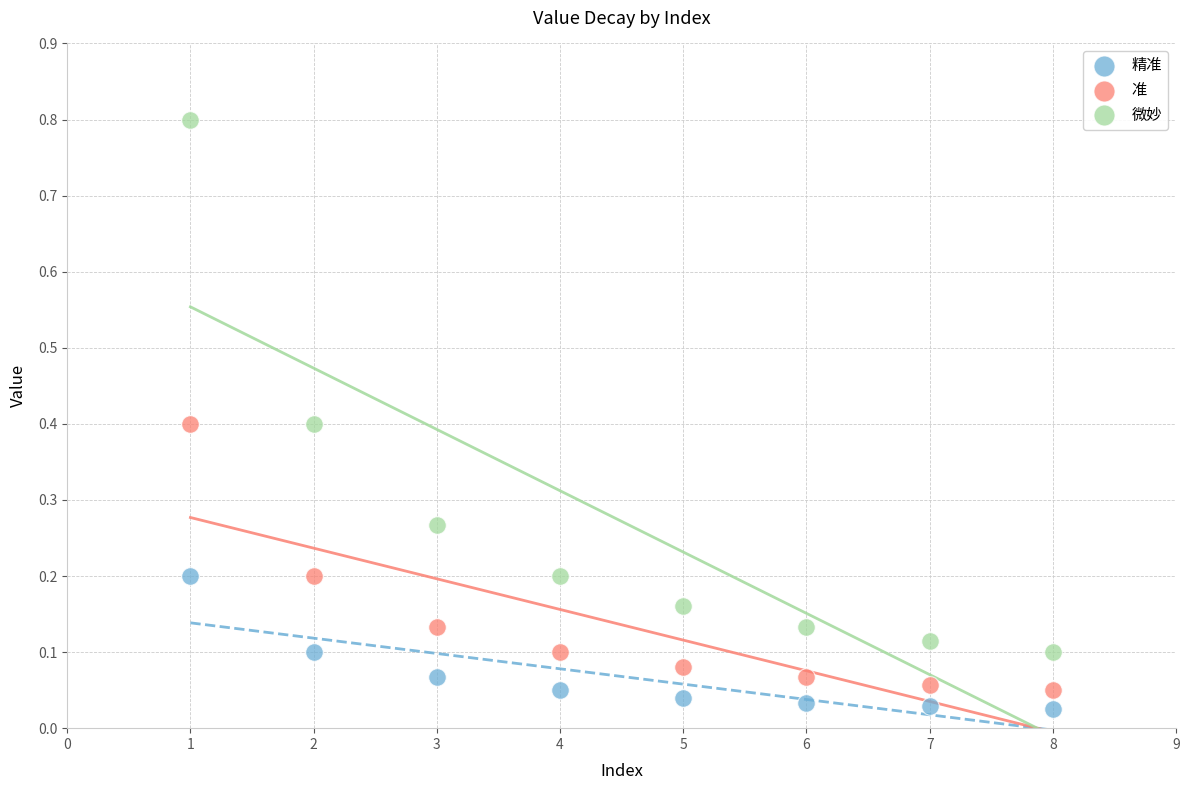

Which series reaches the maximum Y coordinate?

微妙